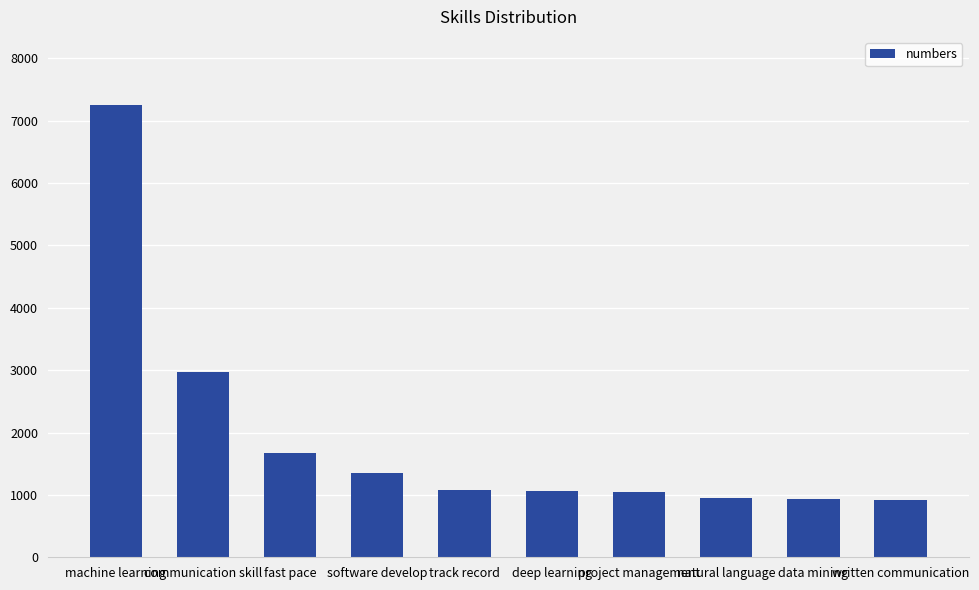

What is the label of the 2nd bar from the left?

communication skill